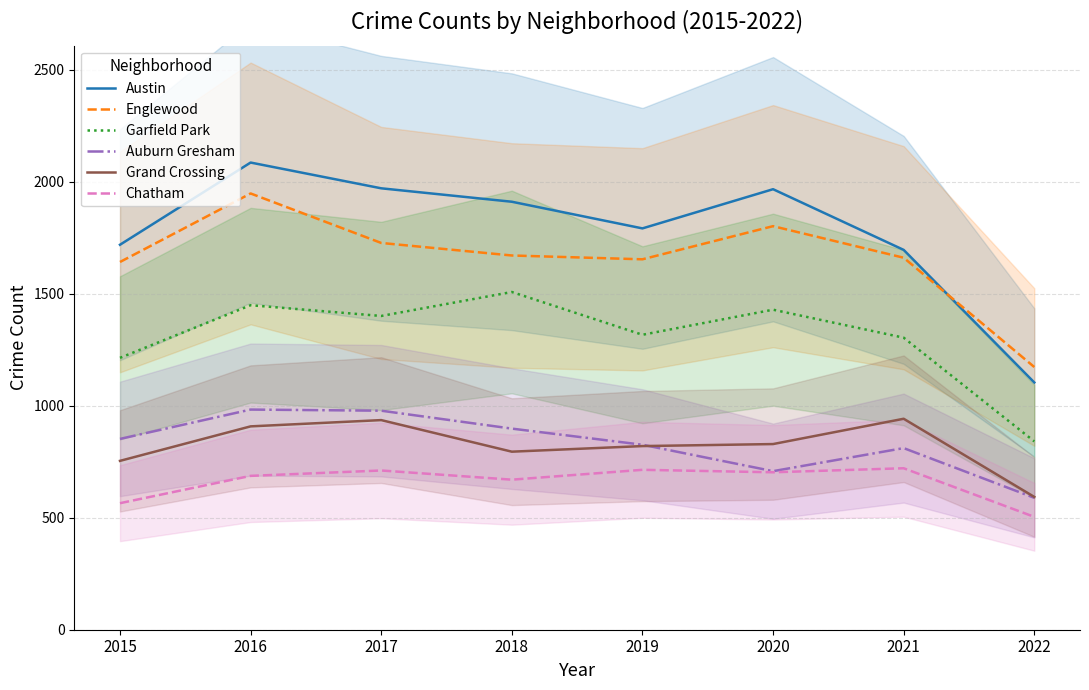

True or false: Austin and Chatham cross at least once.

False